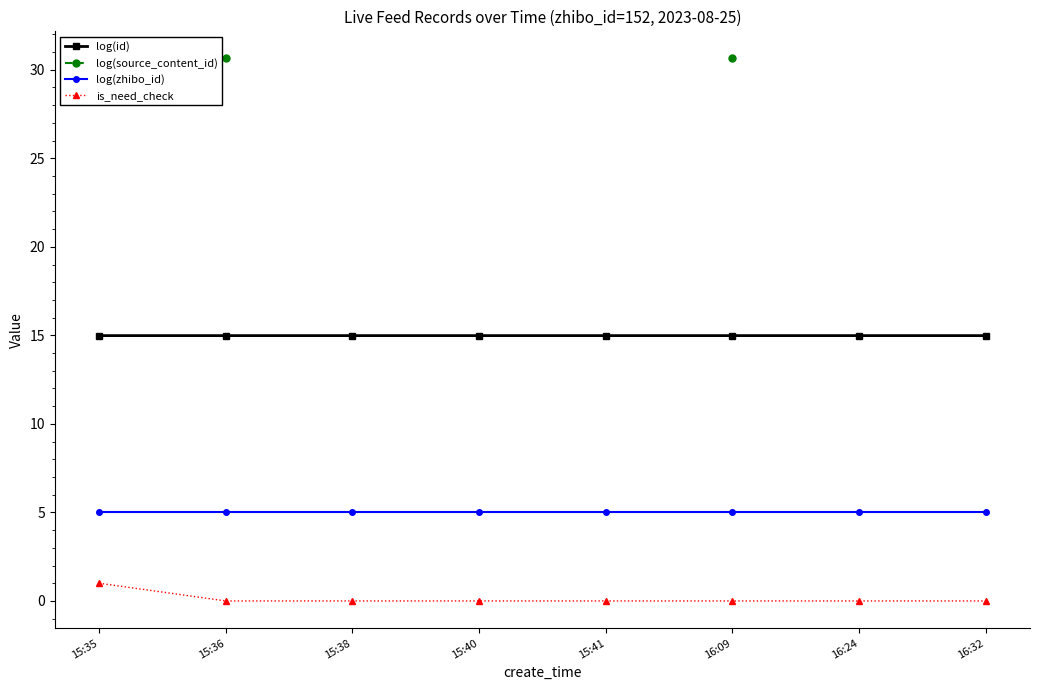

What position from the right is 15:35?

8